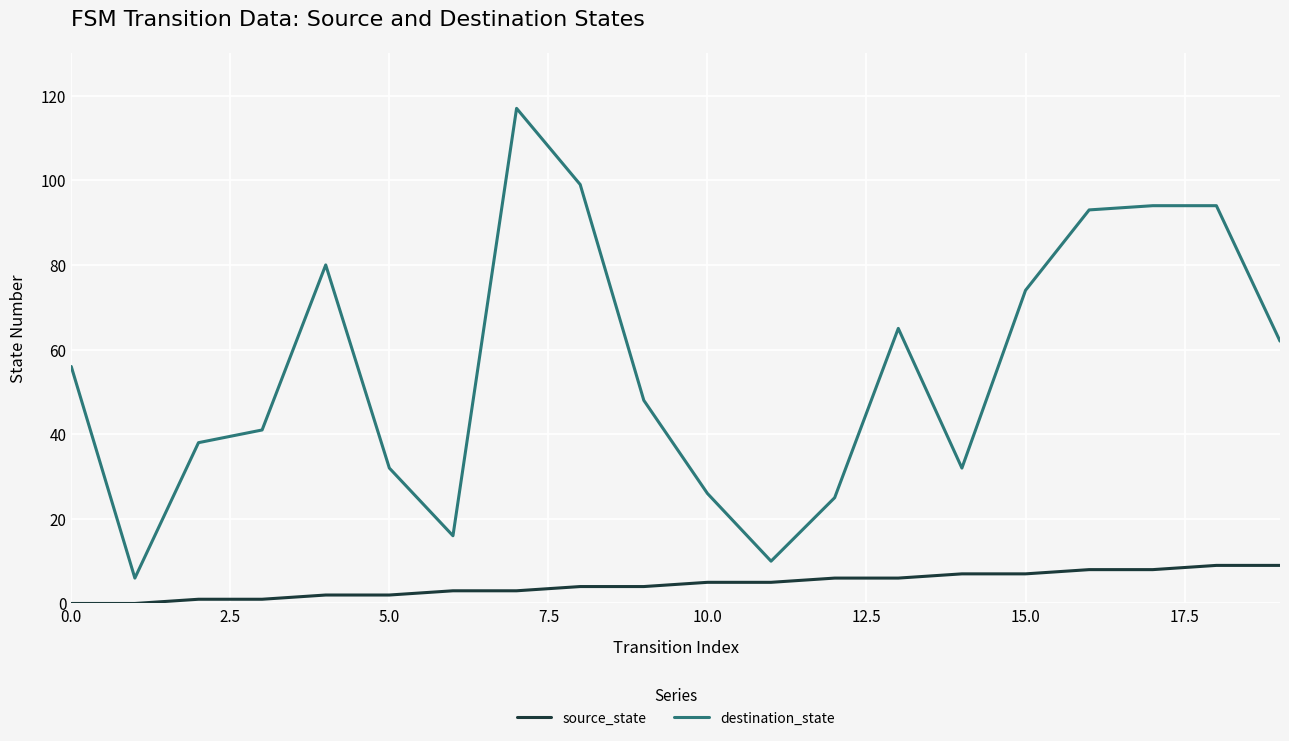

Rank the series by their maximum value, from highest to lowest.

destination_state, source_state